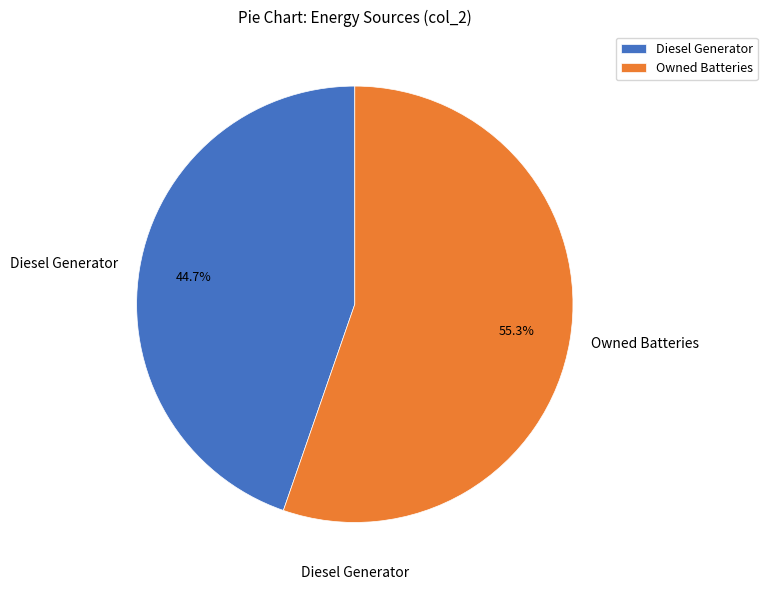

Between Owned Batteries and Diesel Generator, which is larger?

Owned Batteries